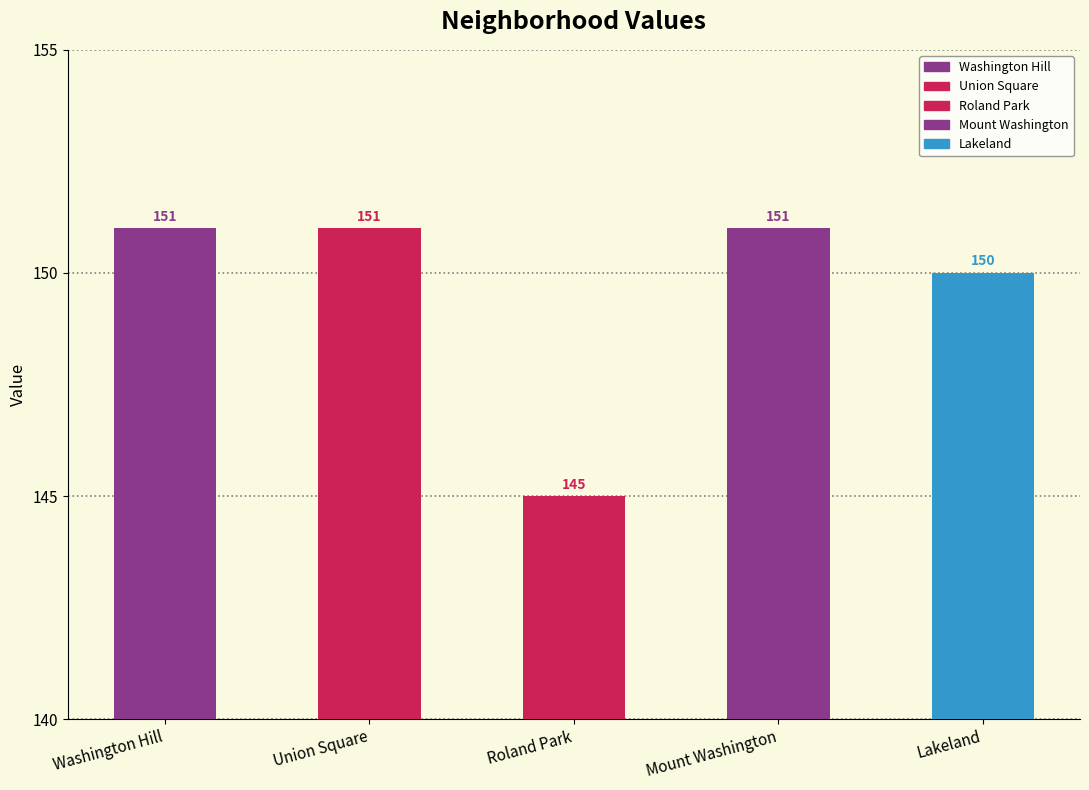

Count the values in the range 150 to 151.

4